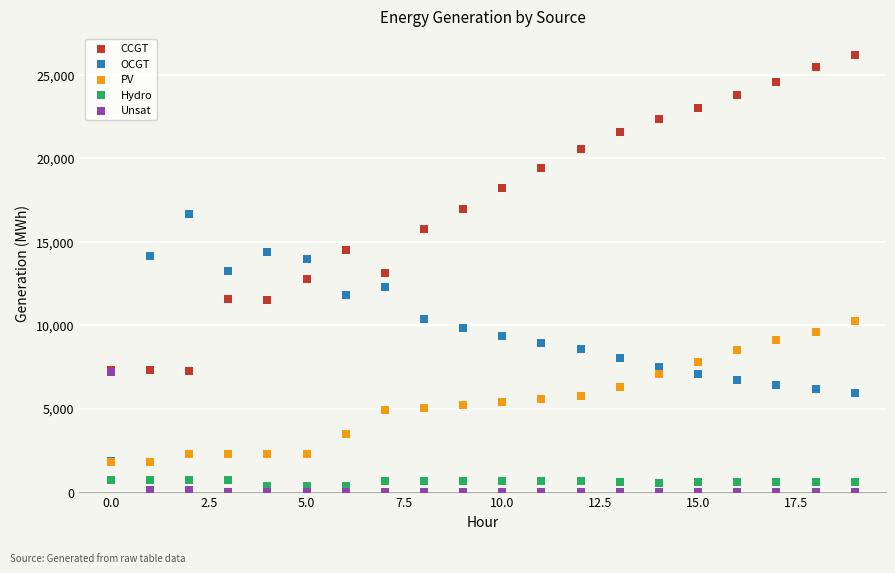

Which series reaches the minimum Y coordinate?

Unsat